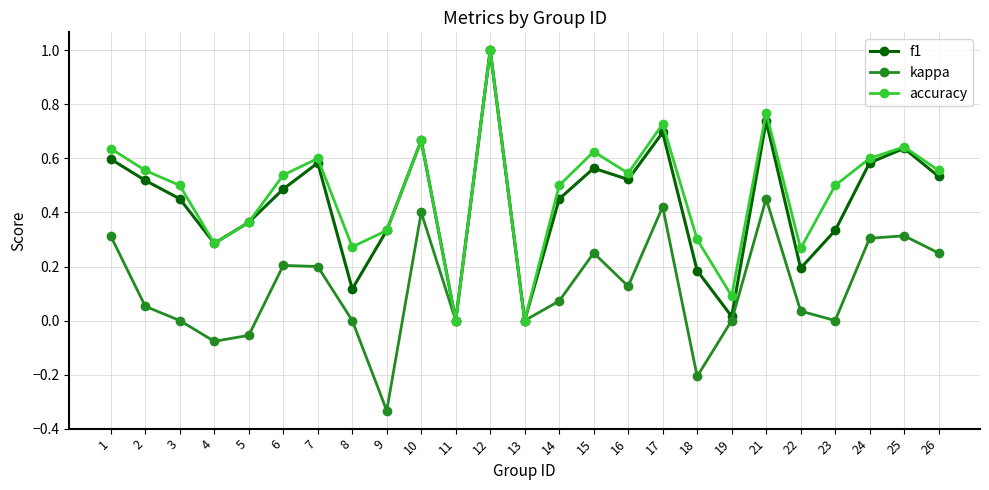

What is the total value across all series at 17?

1.8